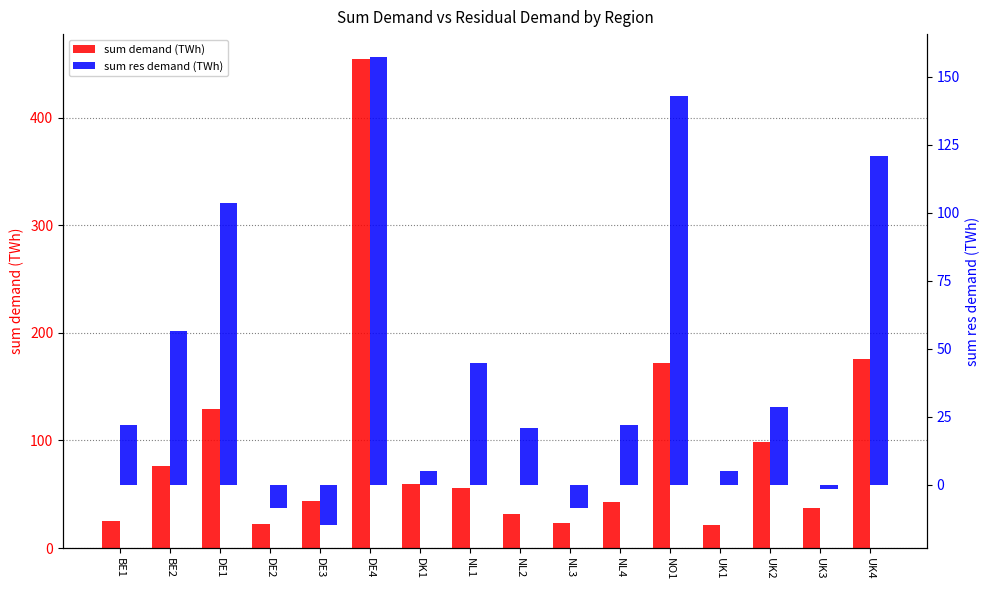

Between NO1 and DE3, which is larger?

NO1